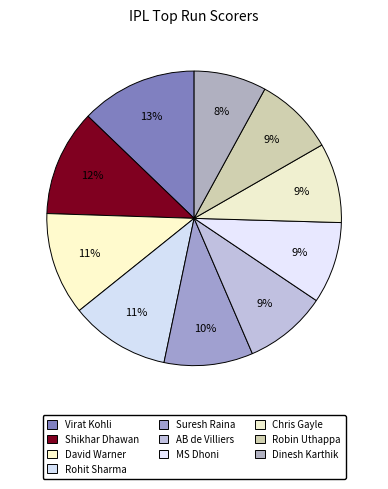

Between AB de Villiers and David Warner, which is larger?

David Warner